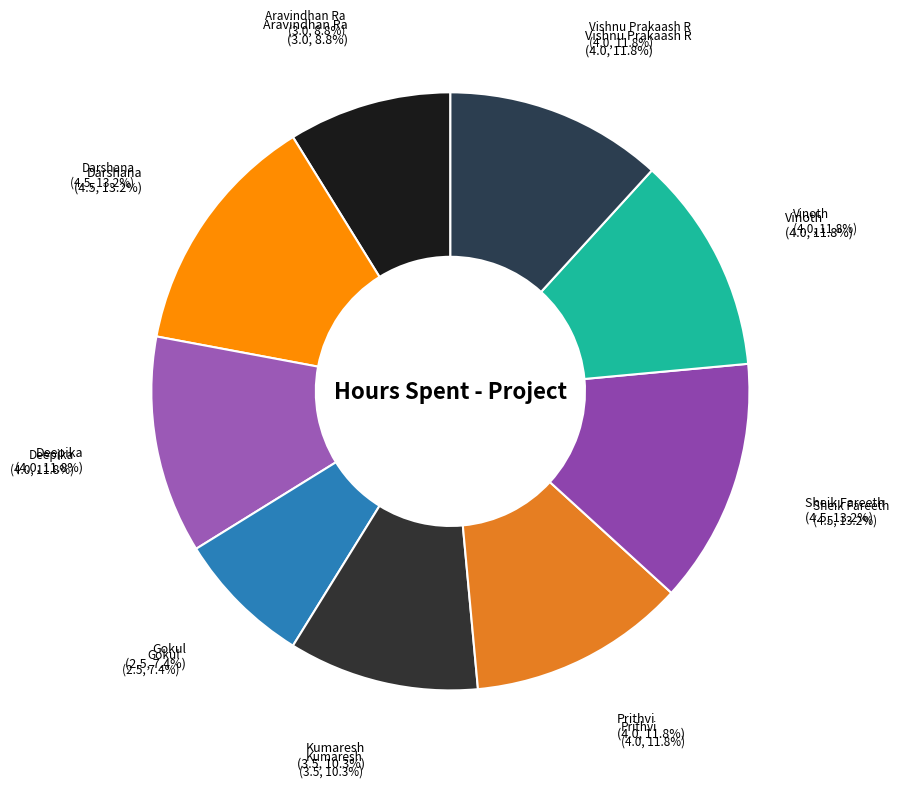

What is the largest slice in the pie chart?

Darshana